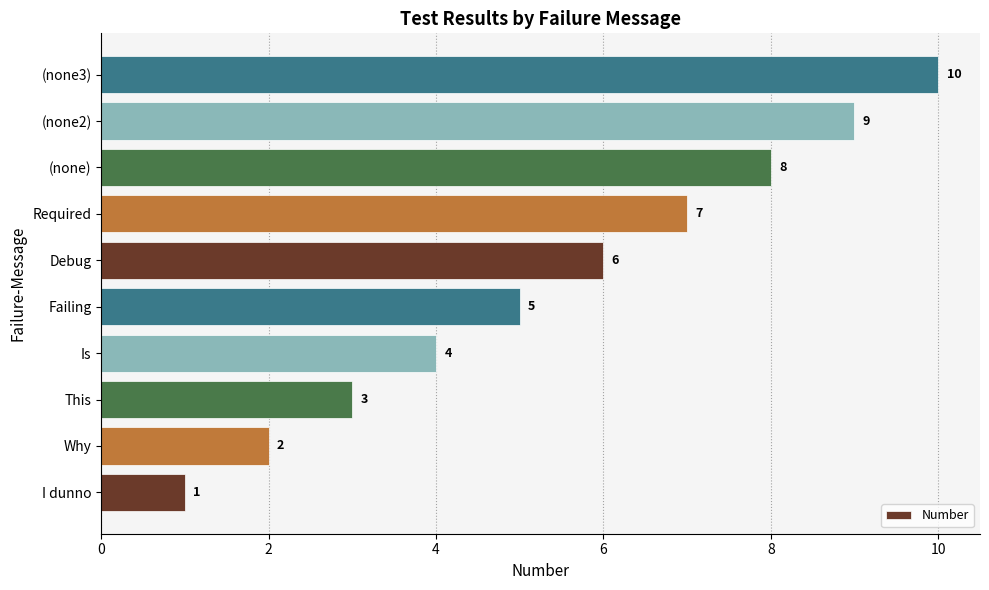

Rank the categories by value from lowest to highest.

I dunno, Why, This, Is, Failing, Debug, Required, (none), (none2), (none3)